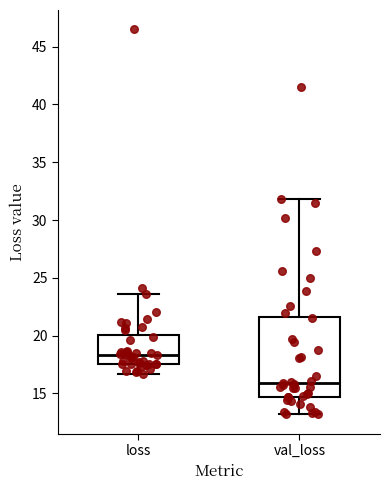

Where is the lower edge of the box for loss on the y-axis? The values are not printed on the chart, so give them approximately, as read against the axis.

17.5